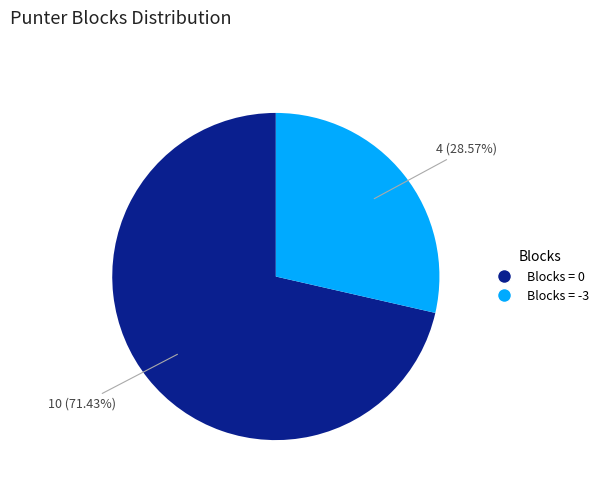

Which slice represents more than half of the pie?

Blocks = 0